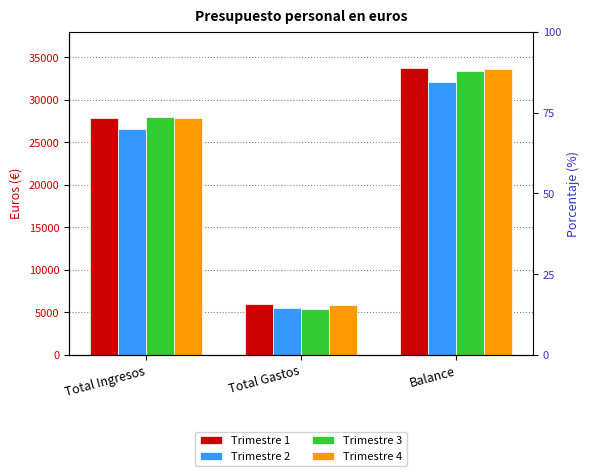

The Trimestre 4 series shows 5810 at Total Gastos. True or false?

True